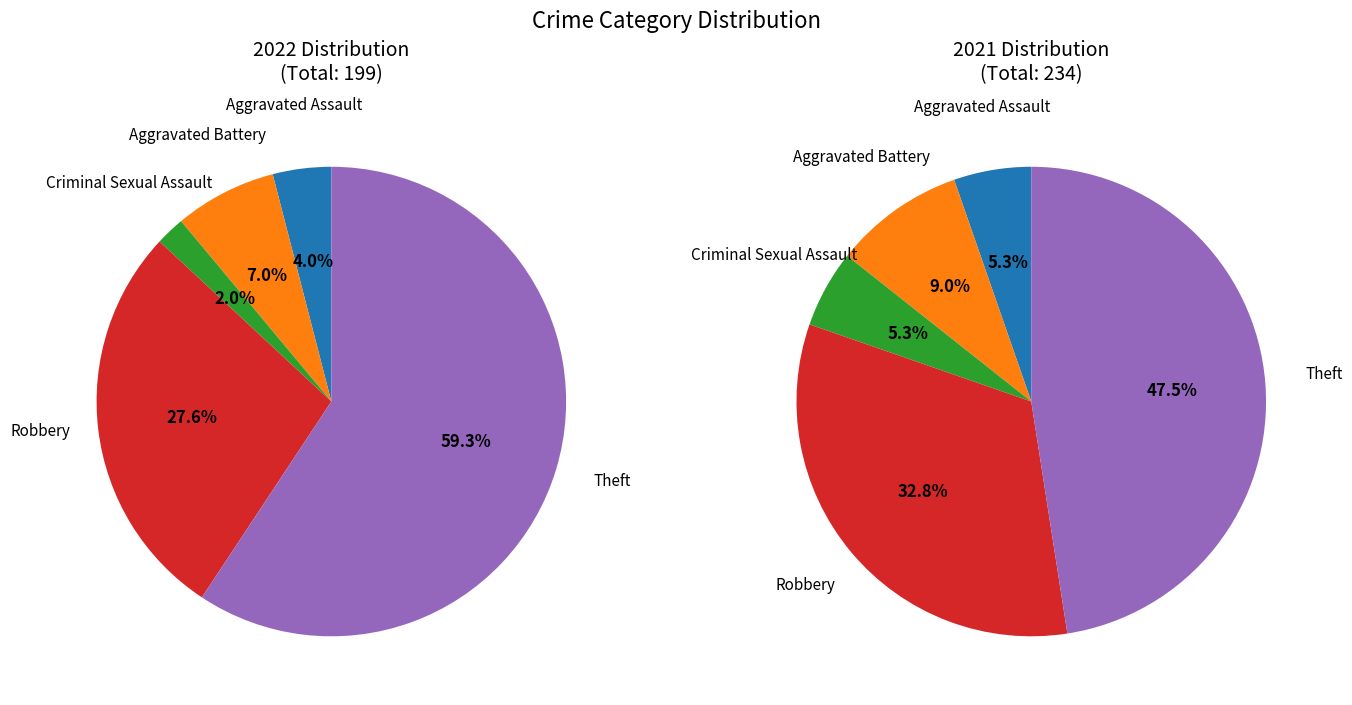

To the nearest percent, what percentage of the pie is Robbery?

28%